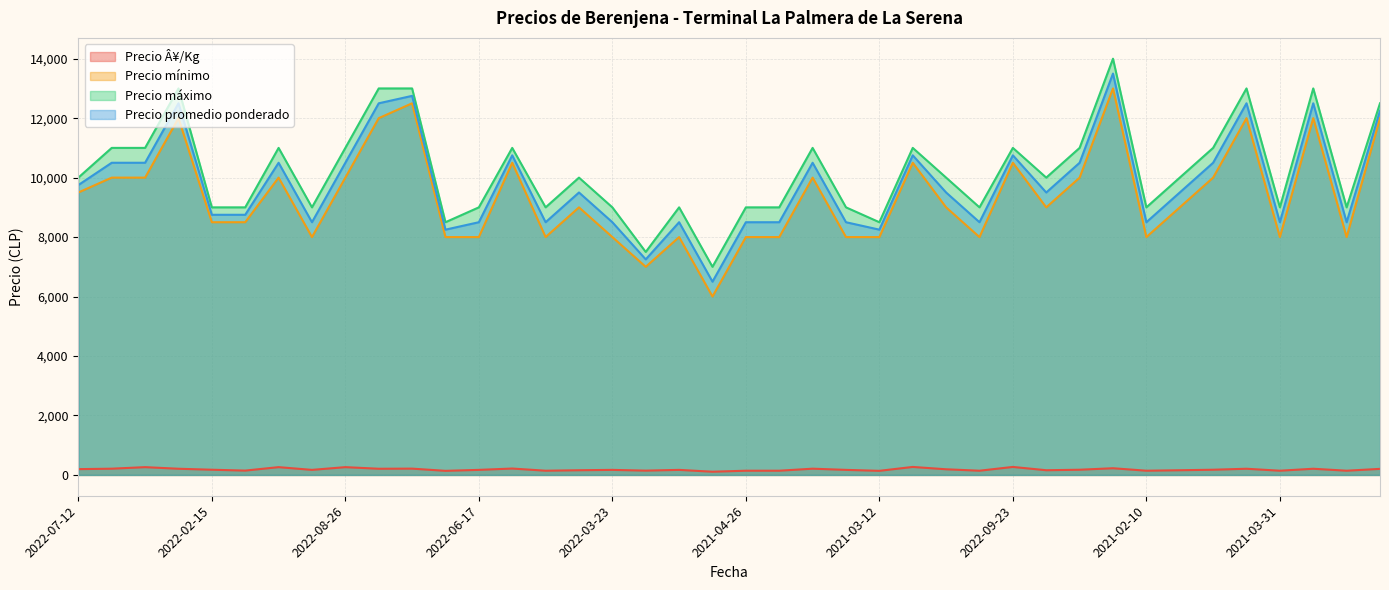

Is the value of Precio Â¥/Kg at 2021-05-13 greater than the value of Precio máximo at 2022-04-05?

No